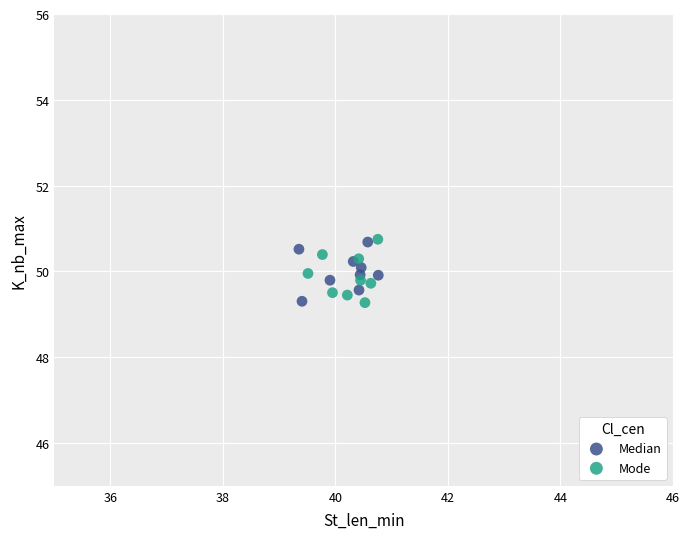

What are all the series names shown in the legend?

Median, Mode